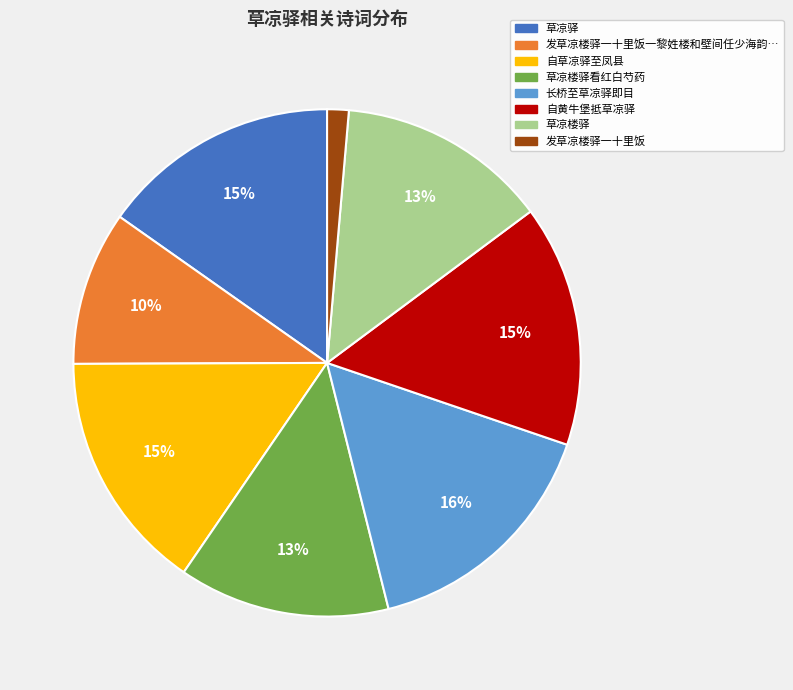

To the nearest percent, what is the average slice percentage?

12%